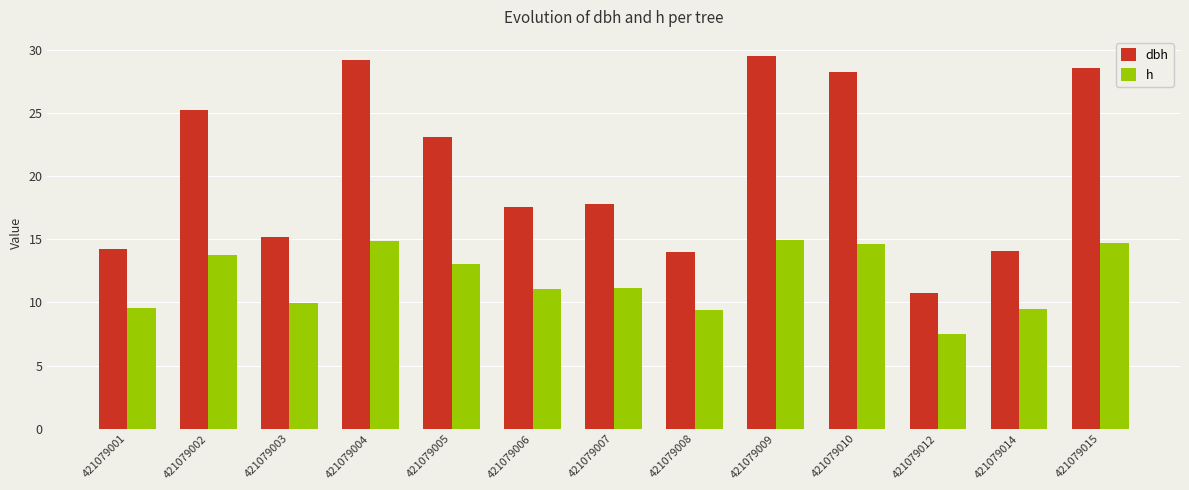

What is the spread (max minus min) of values at 421079015?

13.9